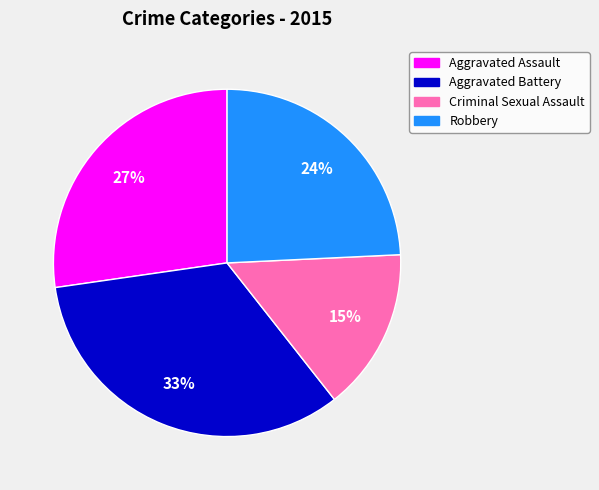

To the nearest percent, what is the difference between the Robbery and Aggravated Assault slice percentages?

3%